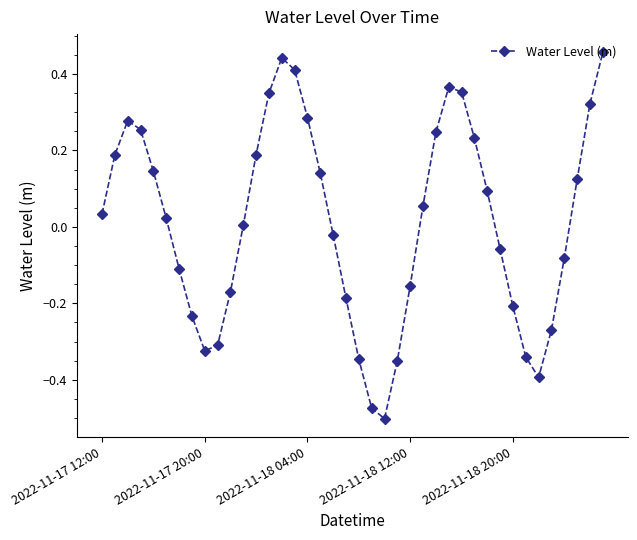

What is the difference between the maximum and second lowest values?

0.9